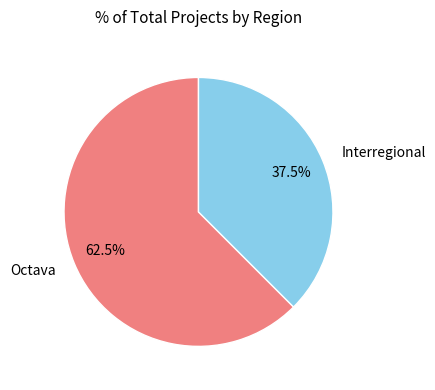

Does Interregional account for over 50% of the chart?

No